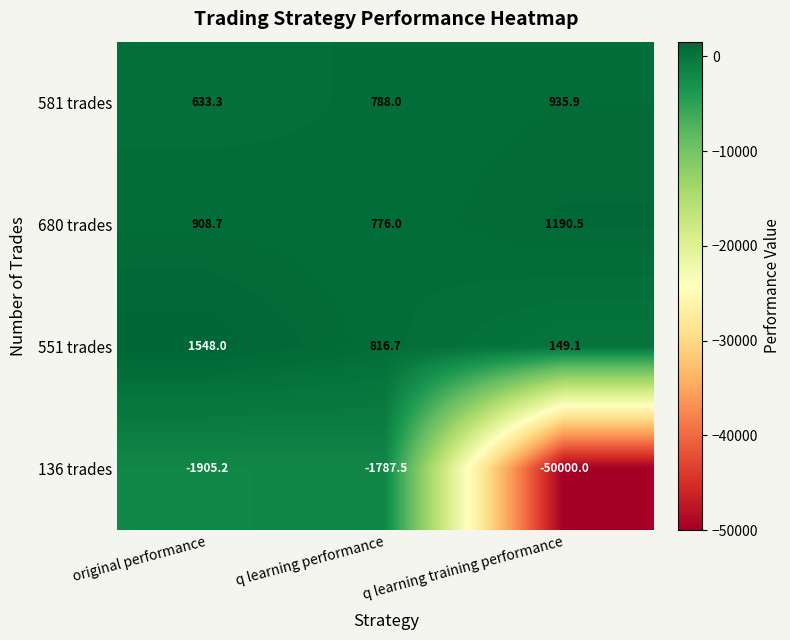

What is the minimum value shown in the chart?

-50000.0